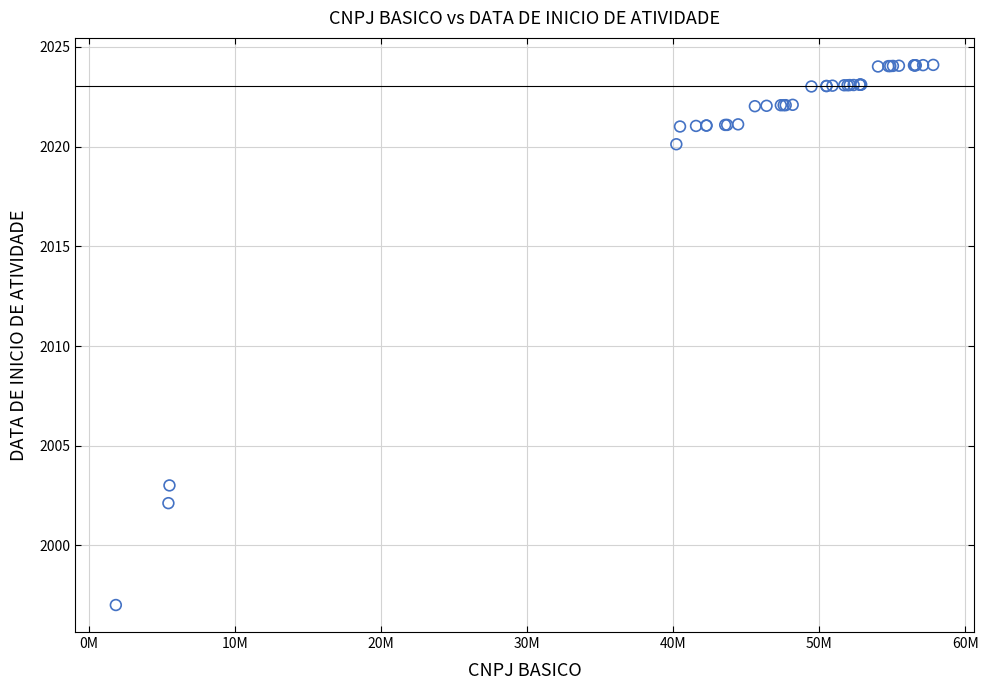

What Y value in the scatter plot is closest to 2010?

2003.0